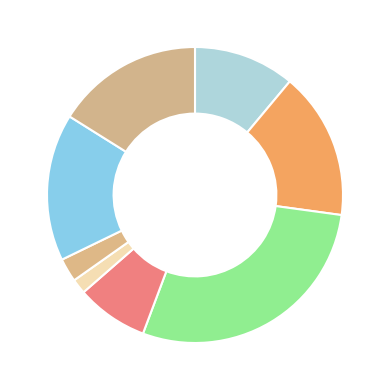

How many segments does this pie chart have?

8